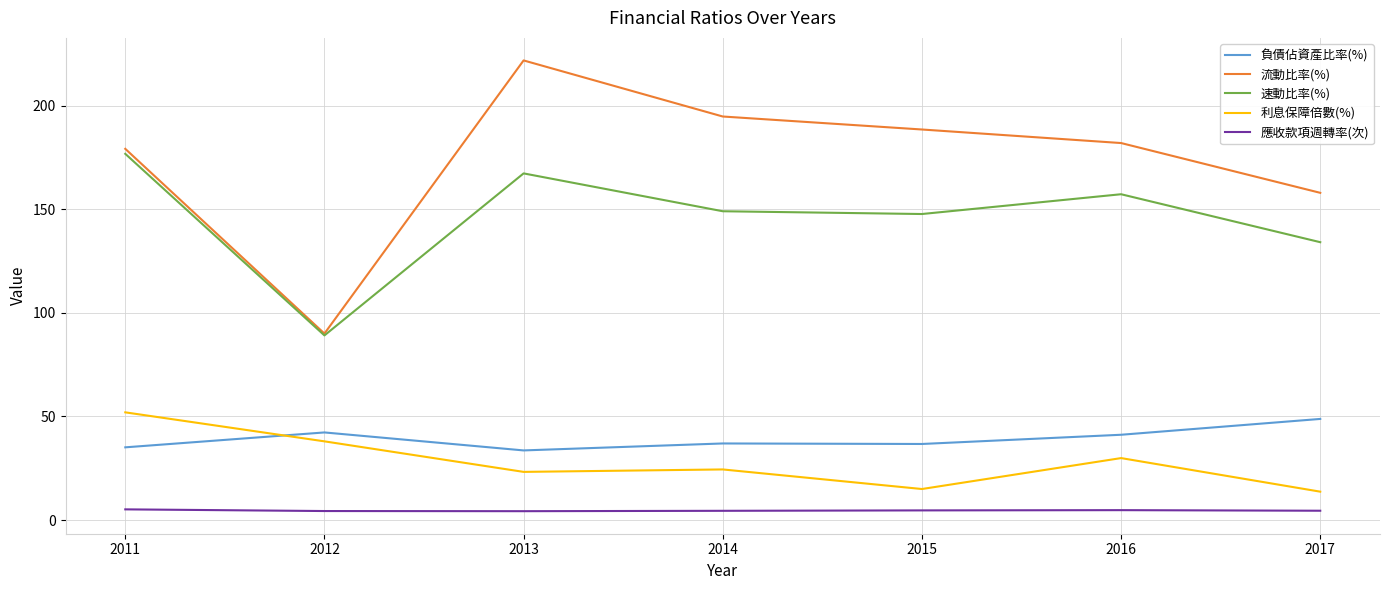

The 利息保障倍數(%) series shows 38.0 at 2012. True or false?

True